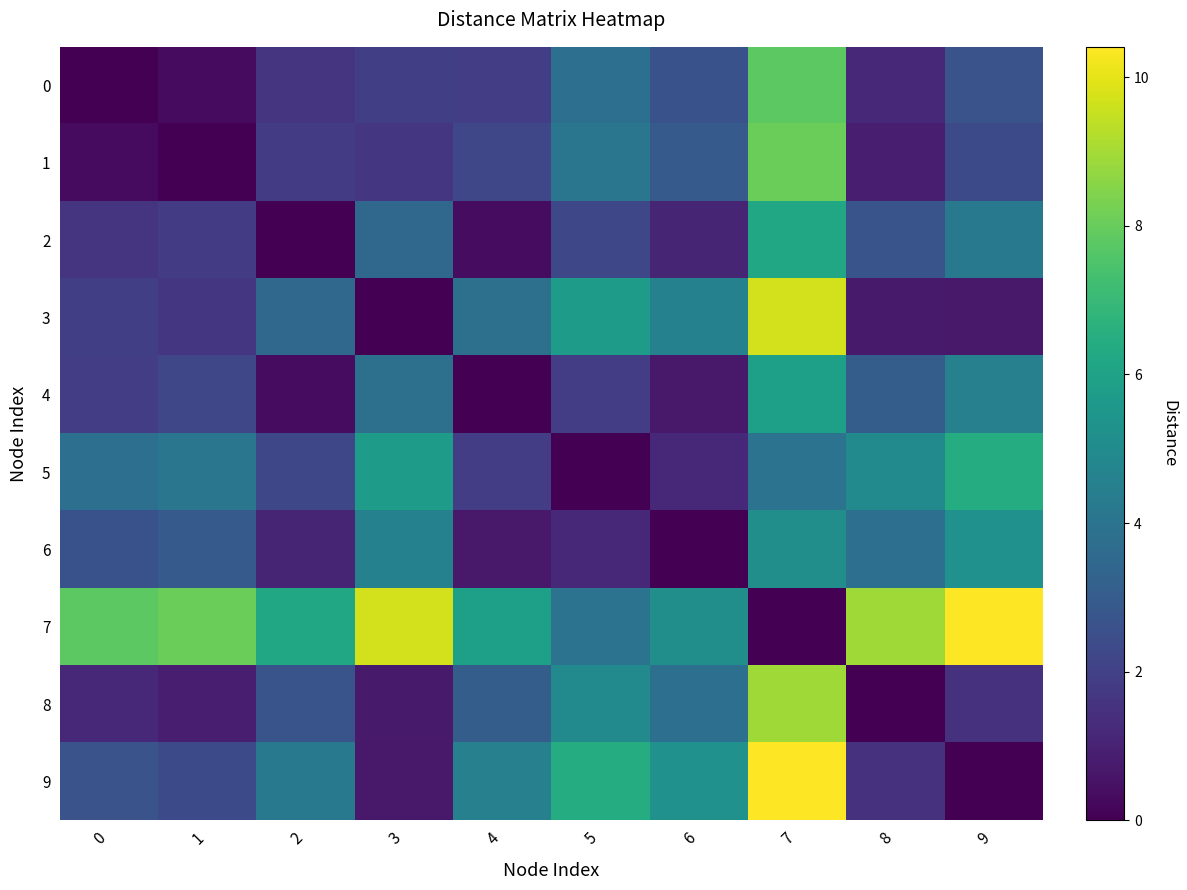

At which category is the sum across all series the highest?

7